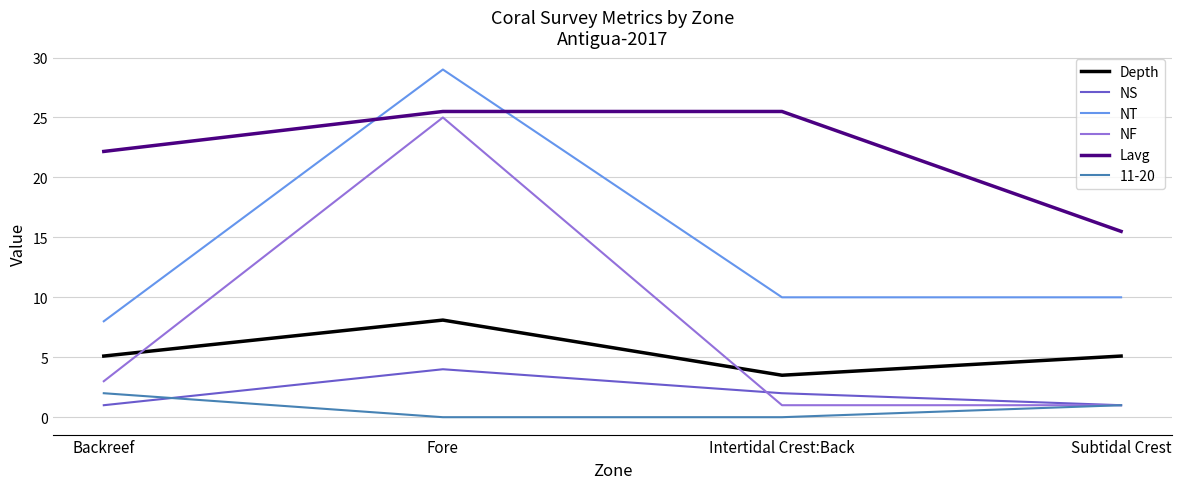

What are all the series names shown in the legend?

Depth, NS, NT, NF, Lavg, 11-20